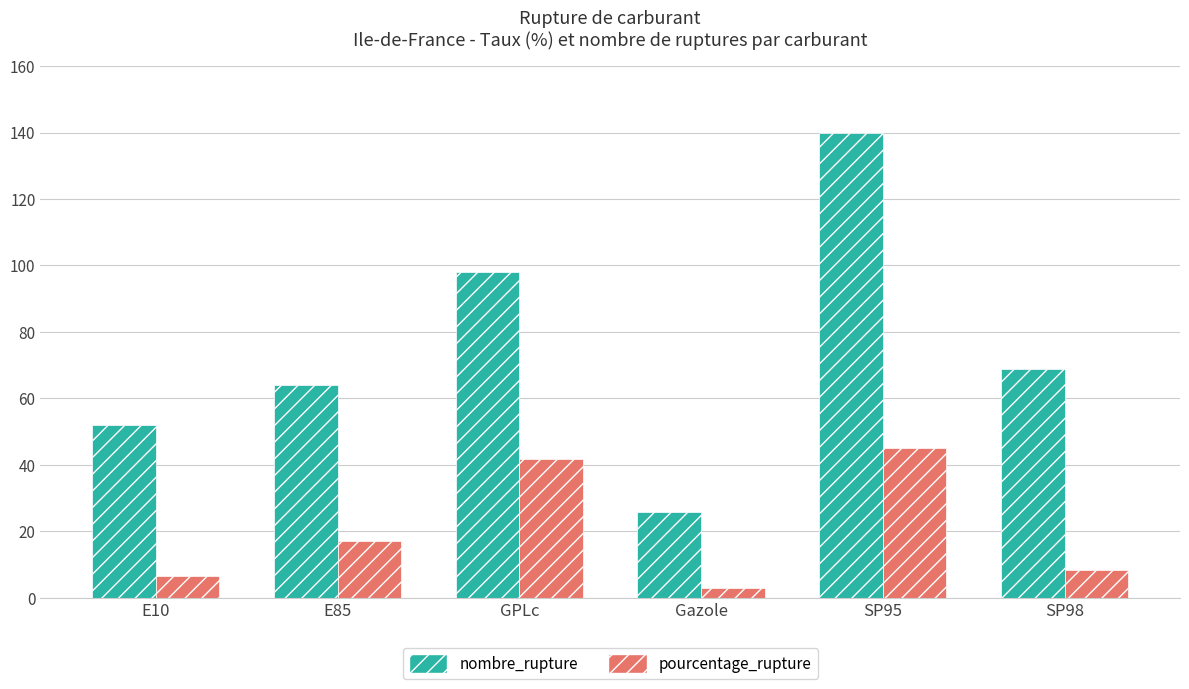

At which label does pourcentage_rupture reach its minimum?

Gazole